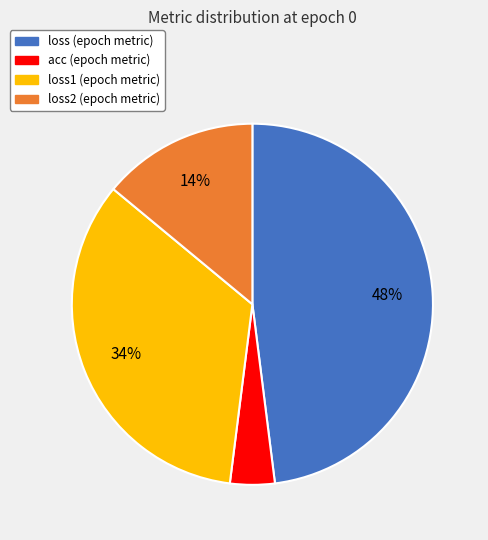

To the nearest percent, what is the average slice percentage?

25%